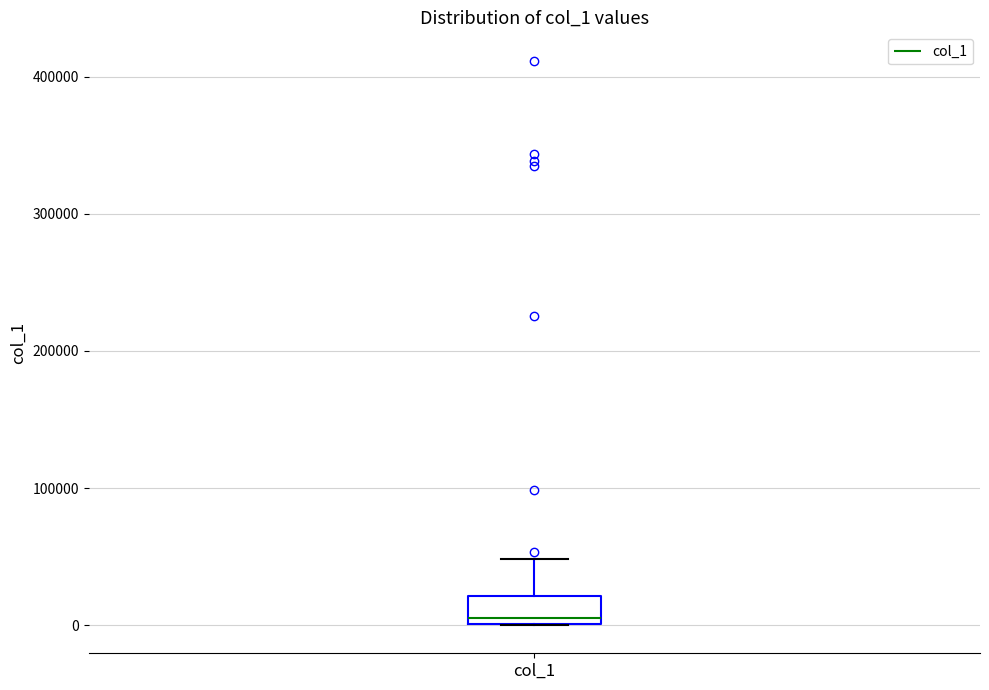

Read this box plot against the y-axis: the position of the median line, the range covered by the box, and the ends of both whiskers. The values are not printed on the chart, so give them approximately, as read against the axis.

median 10000, box 0 to 20000, whiskers 0 to 50000